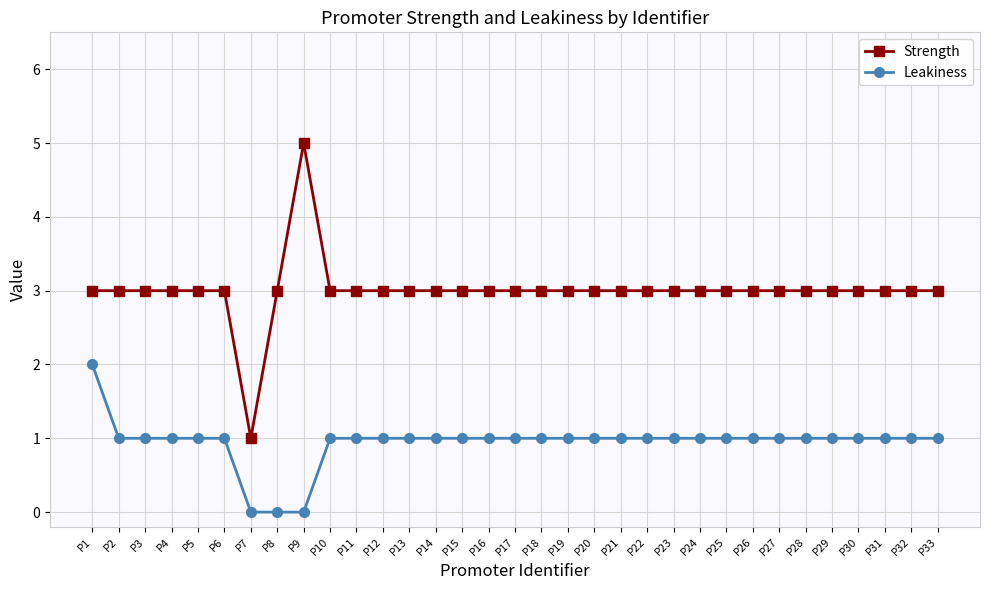

What is the difference between the Leakiness values at P8 and P4?

1